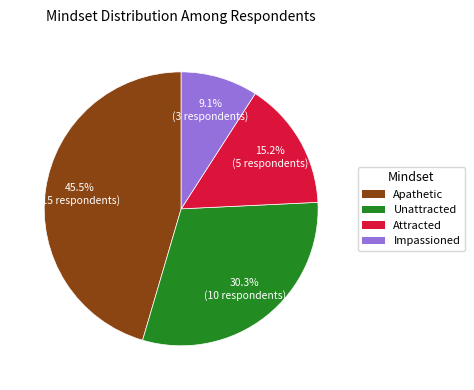

Is there a majority slice in this chart?

No